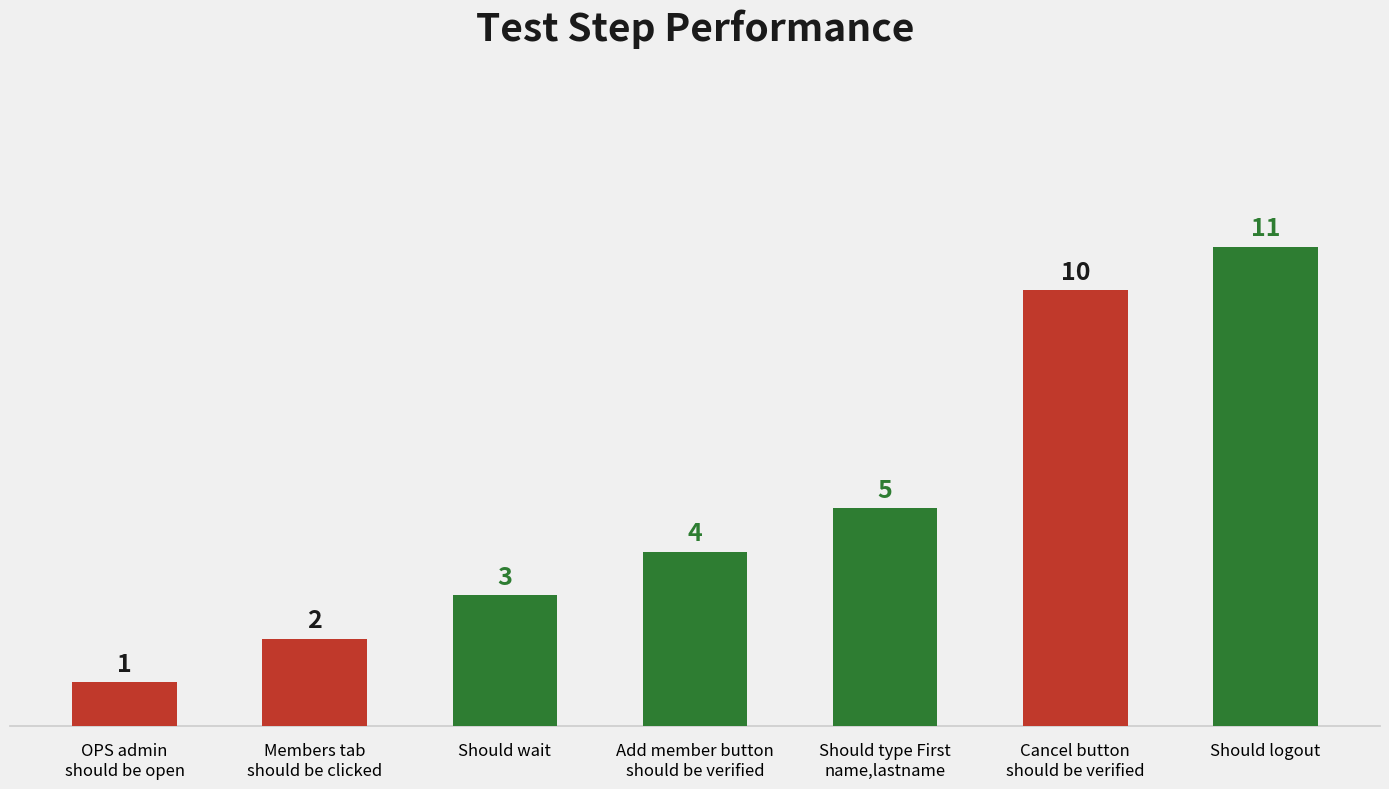

The value at Should type First
name,lastname is 8. True or false?

False